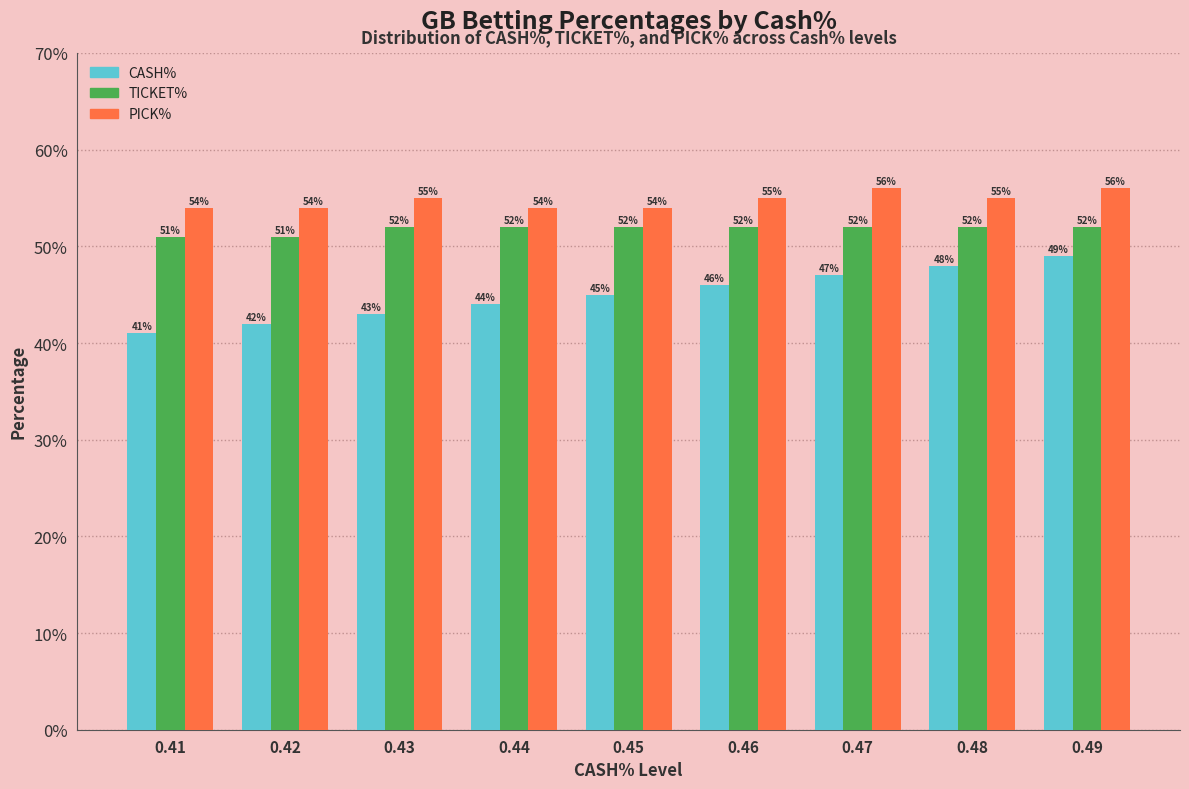

What are all the series names shown in the legend?

CASH%, TICKET%, PICK%